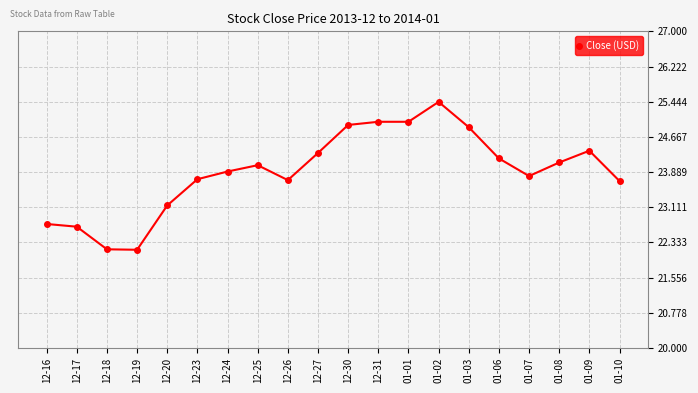

True or false: the data shows 23.7 at 12-23.

True